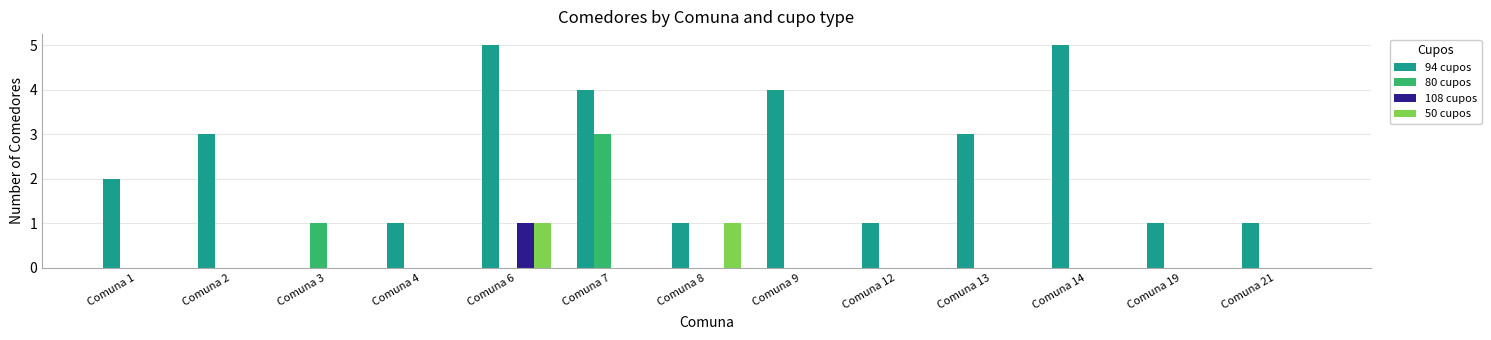

Count the number of data series in this chart.

4